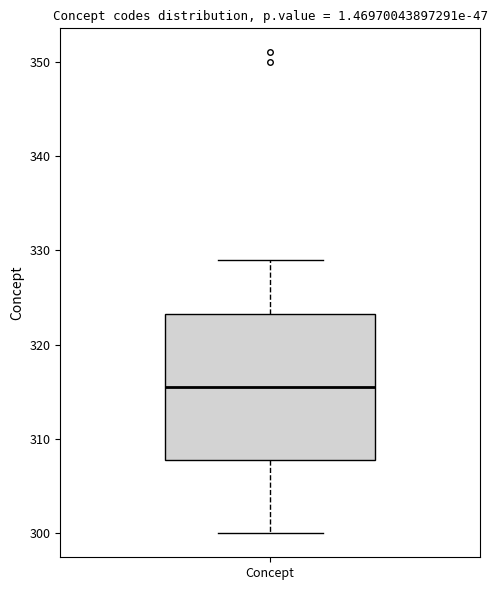

Where does the lower whisker of the box for Concept end on the y-axis? The values are not printed on the chart, so give them approximately, as read against the axis.

300